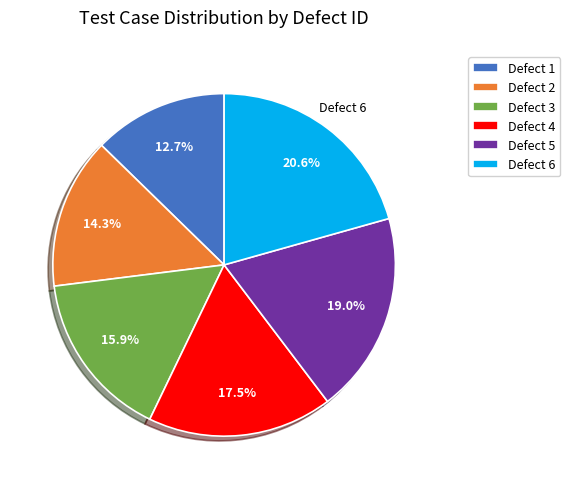

Does Defect 2 represent more than half of the total?

No